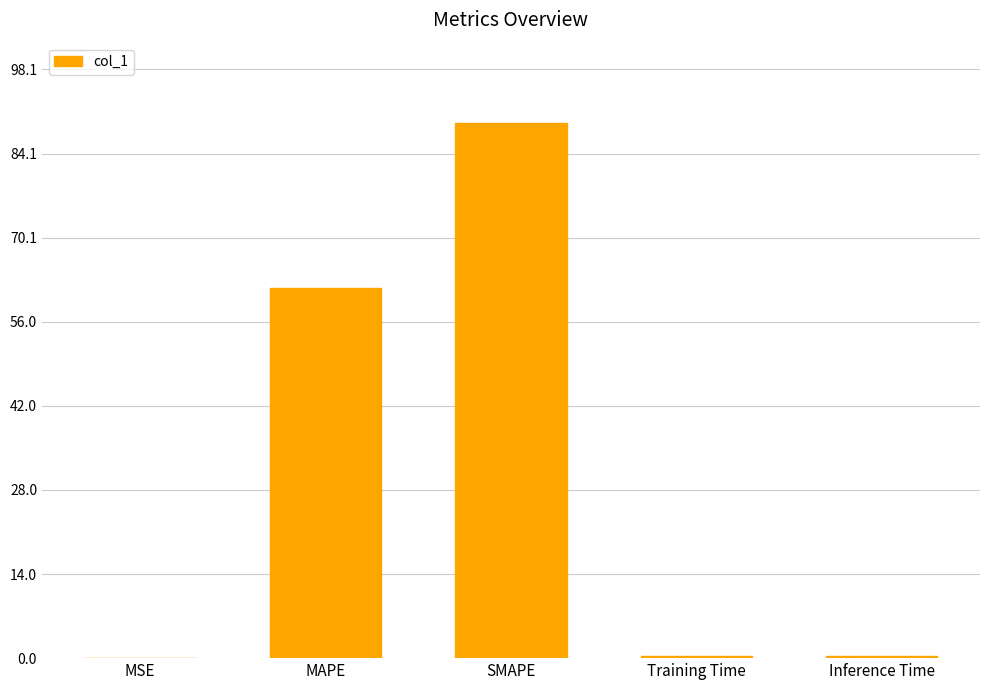

Count the number of data series in this chart.

1